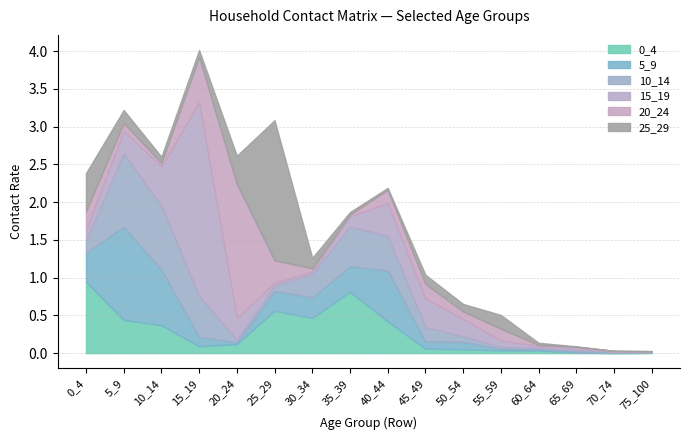

At which label does 25_29 reach its peak?

25_29